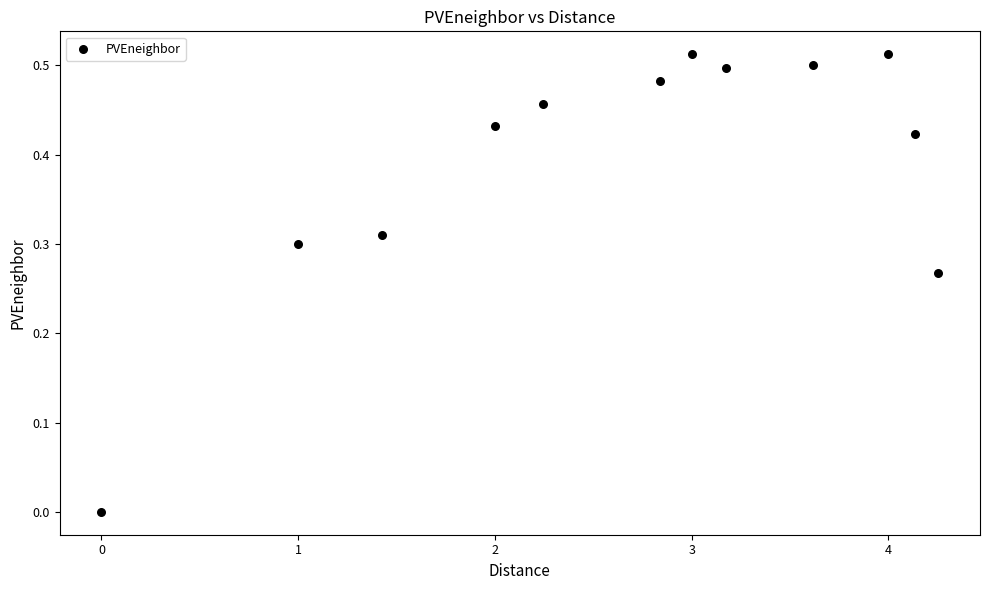

What is the range of X values (max minus min)?

4.3